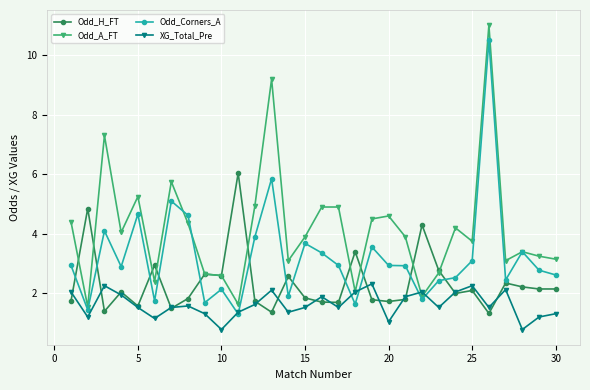

Rank the series by their average value, from highest to lowest.

Odd_A_FT, Odd_Corners_A, Odd_H_FT, XG_Total_Pre